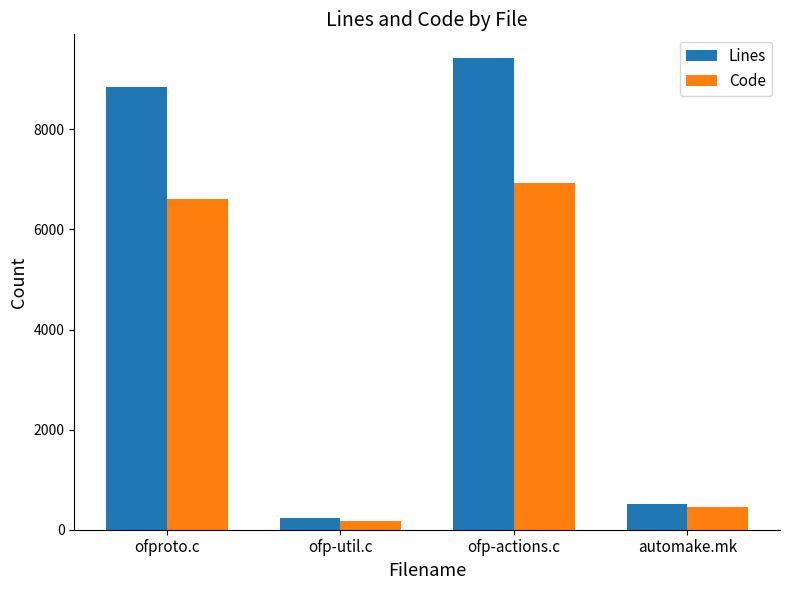

What is the difference between the Code values at ofproto.c and automake.mk?

6152